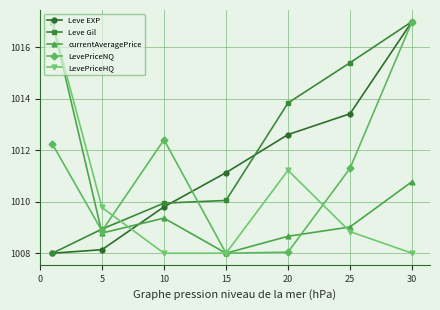

What is the value of the Leve EXP point at the 6th from the left?

1013.4